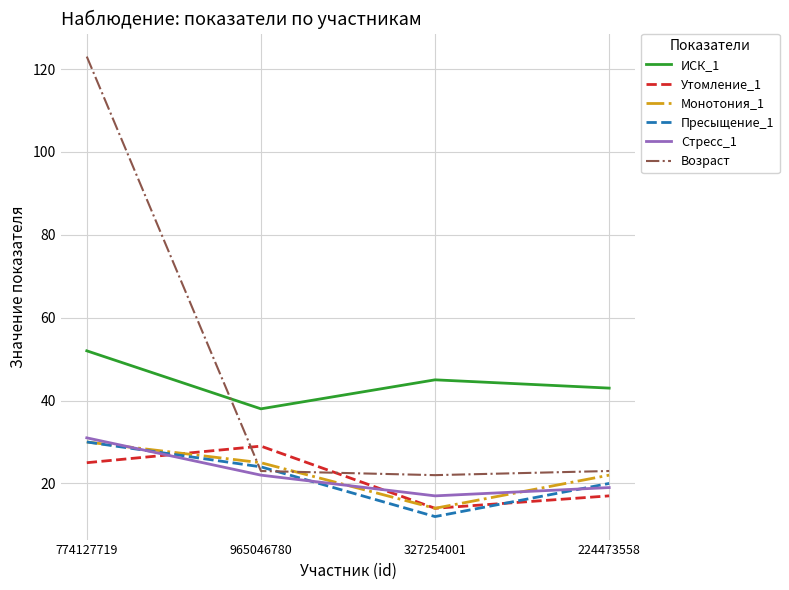

At which label does Утомление_1 reach its peak?

965046780